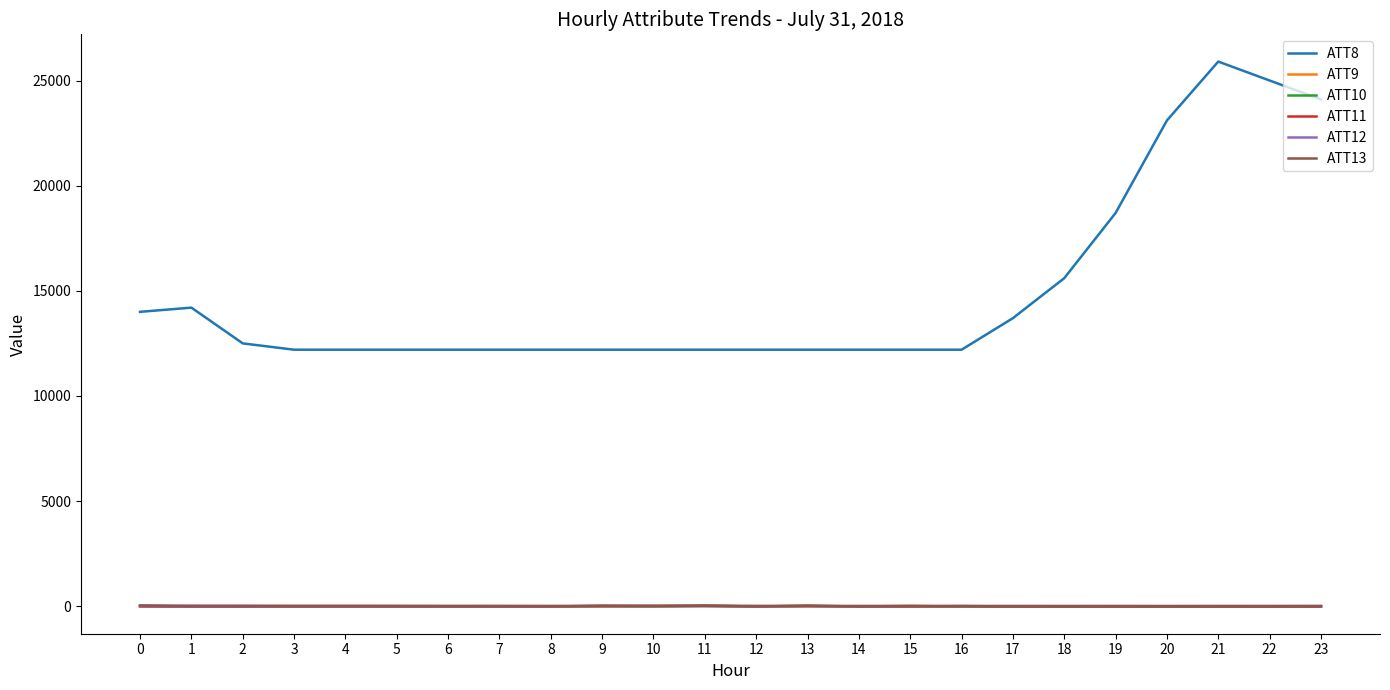

Is it true that ATT12 equals 5.3 at 10?

True